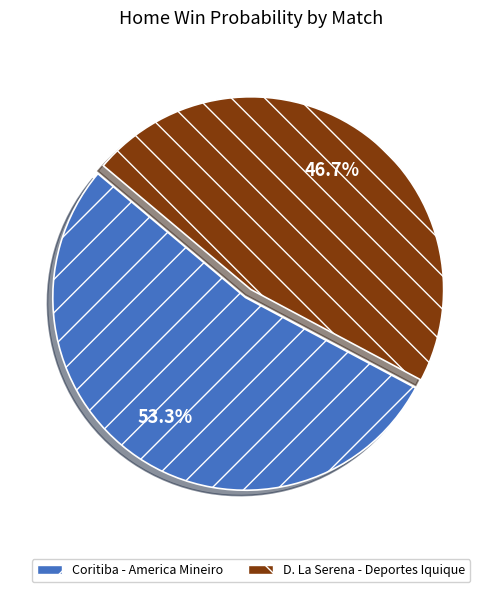

To the nearest percent, what percentage of the pie is Coritiba - America Mineiro?

53%